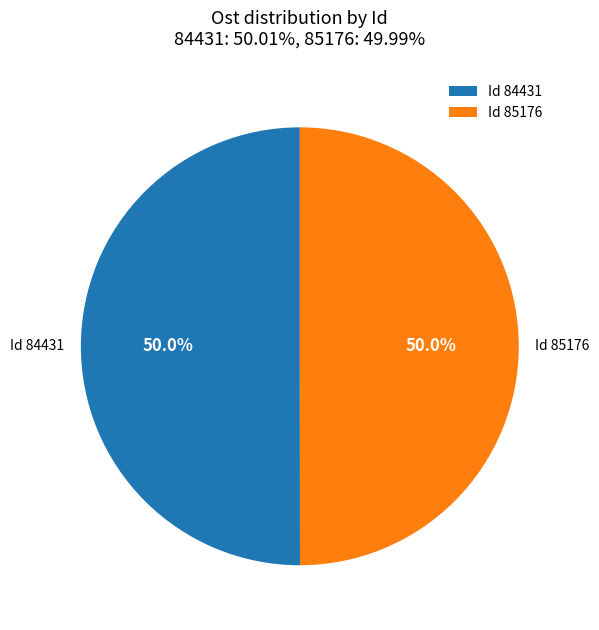

Approximately how many times larger is the value at Id 85176 compared to Id 84431?

1.0